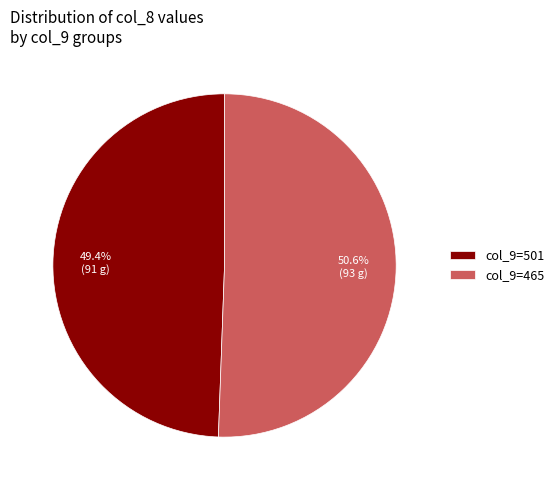

Combined, what portion of the pie is col_9=465 and col_9=501?

100.0%